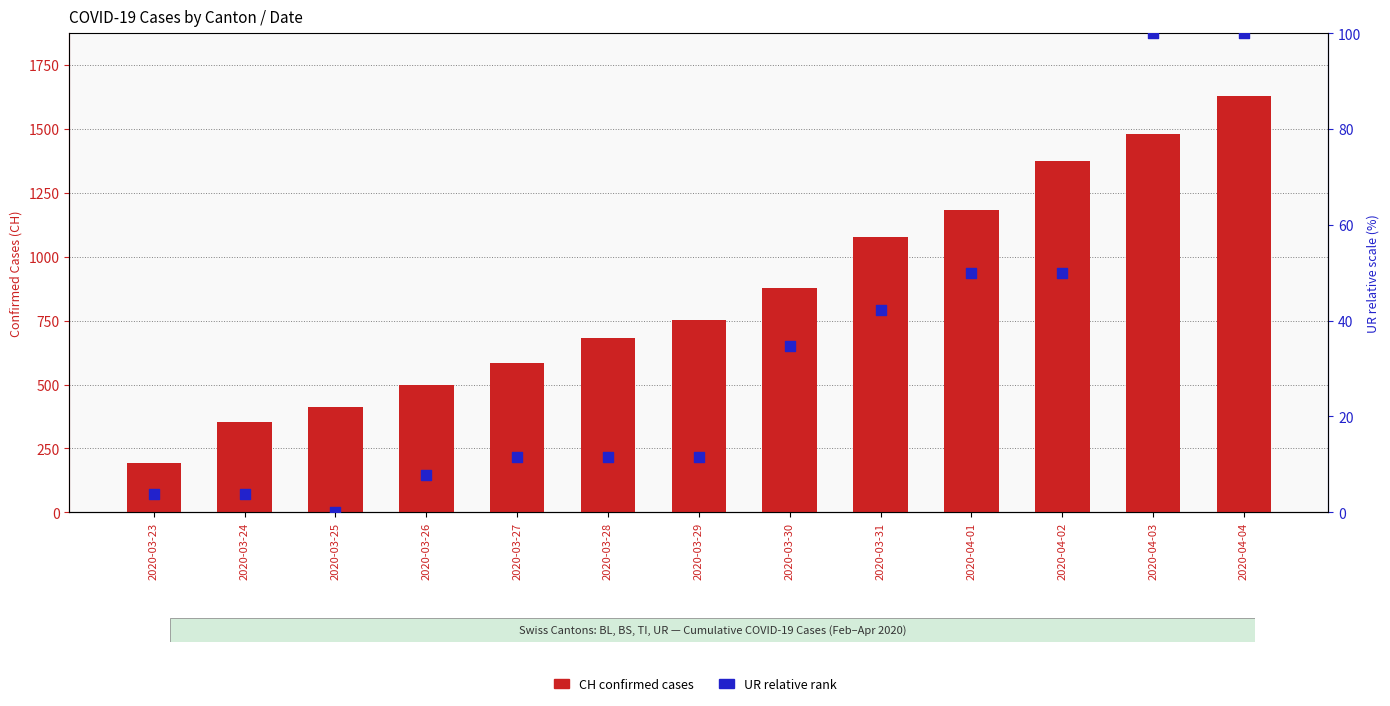

Which series has the largest total across all categories?

CH (total)